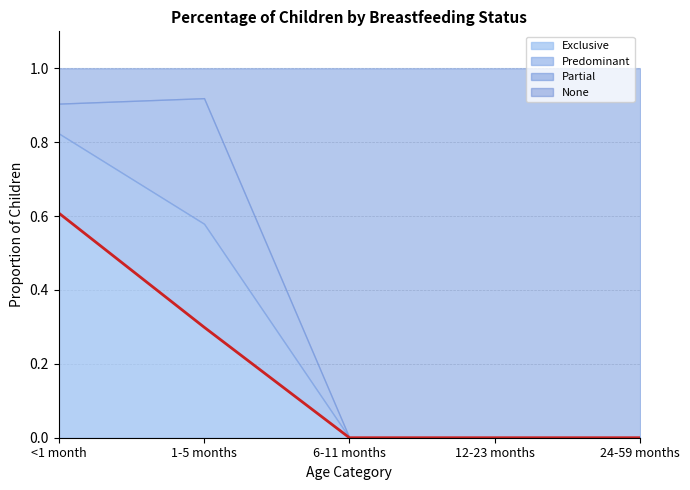

Which series has the widest spread of values?

None